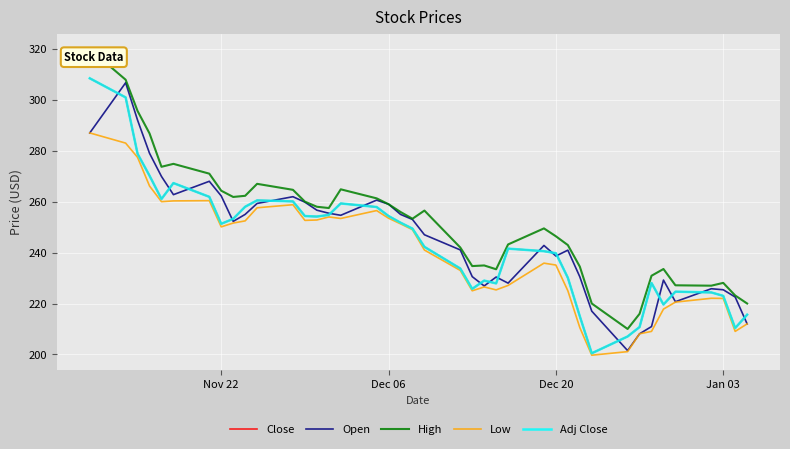

Is this an area chart (filled region under the line)?

No